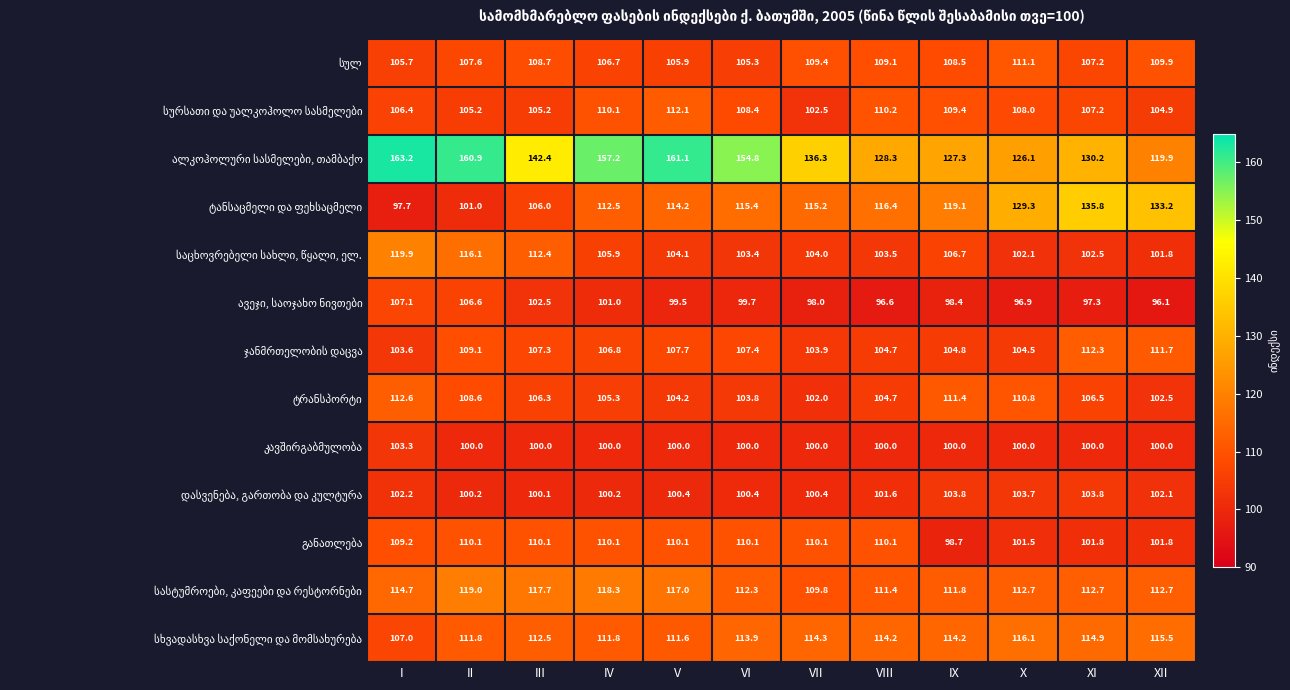

At which category does the chart reach its peak across all series?

I